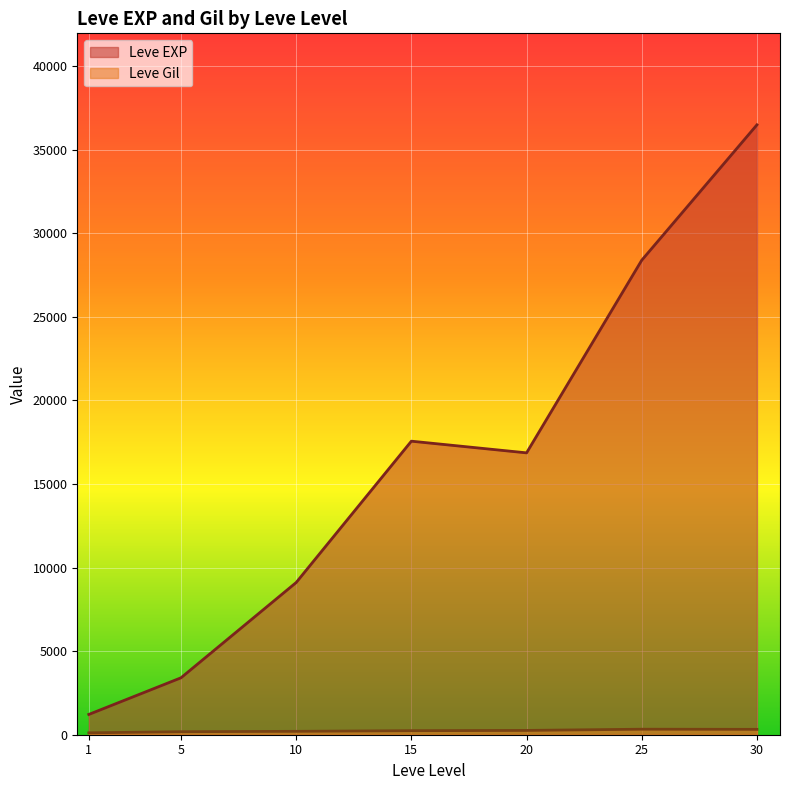

Which category has the lowest value in the Leve EXP series?

1